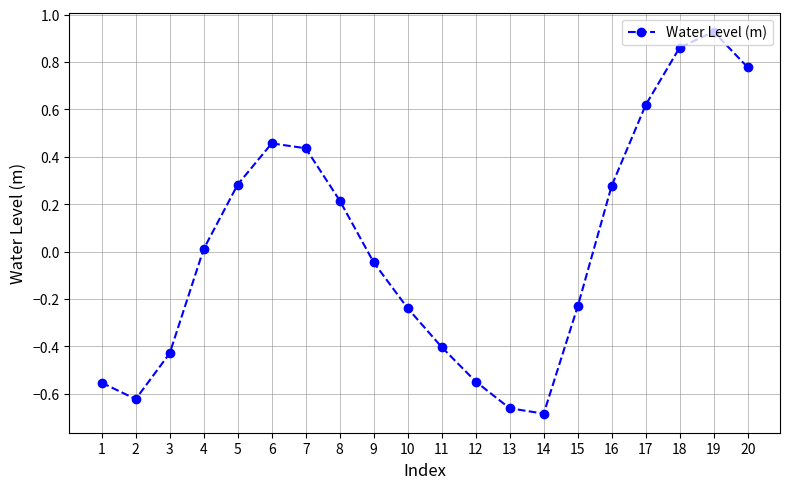

How many values are below zero?

10